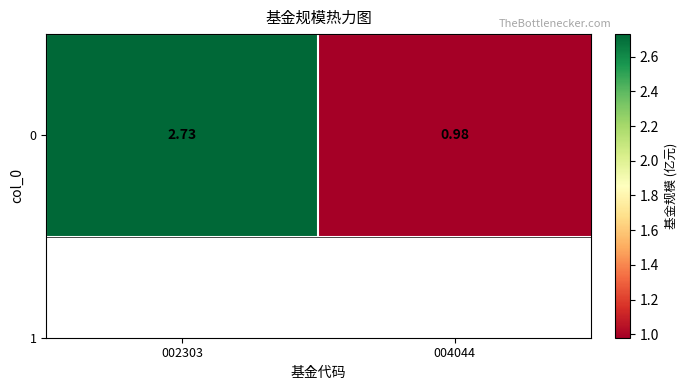

What value does the data have at 004044?

1.0